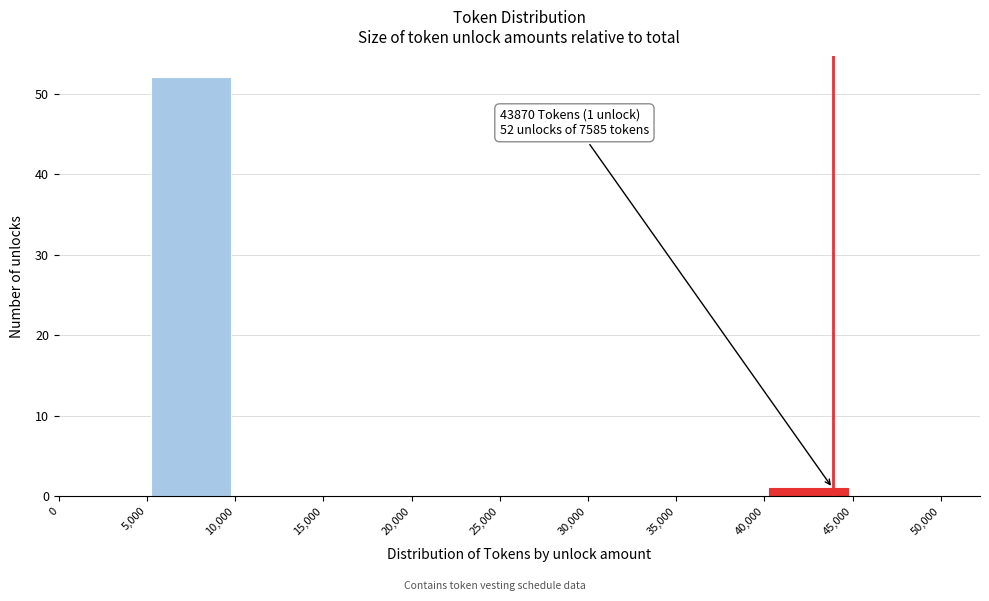

Over which range of the x-axis is the bar tallest?

5,000 to 10,000